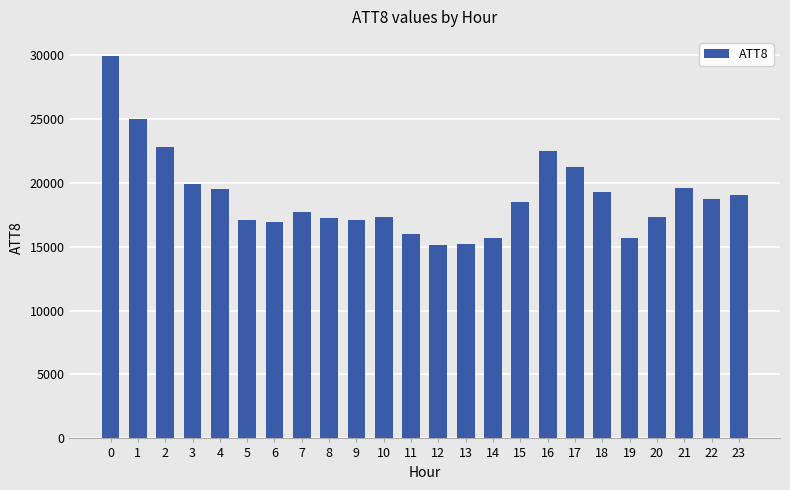

What is the difference between the values at 18 and 7?

1600